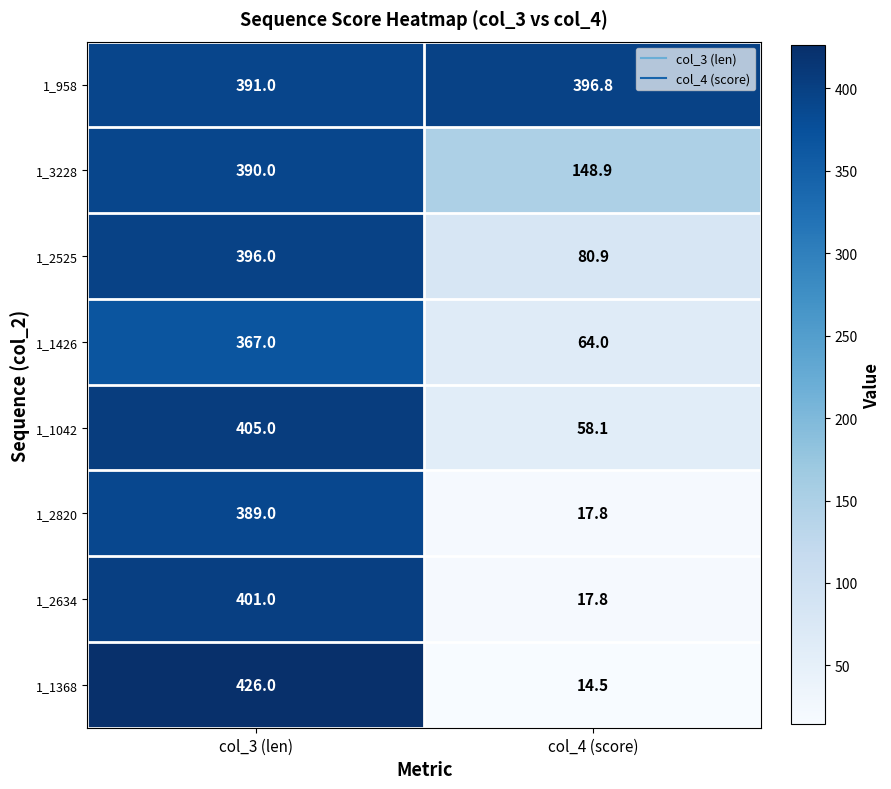

What is the sum of all 1_2820 values?

406.8